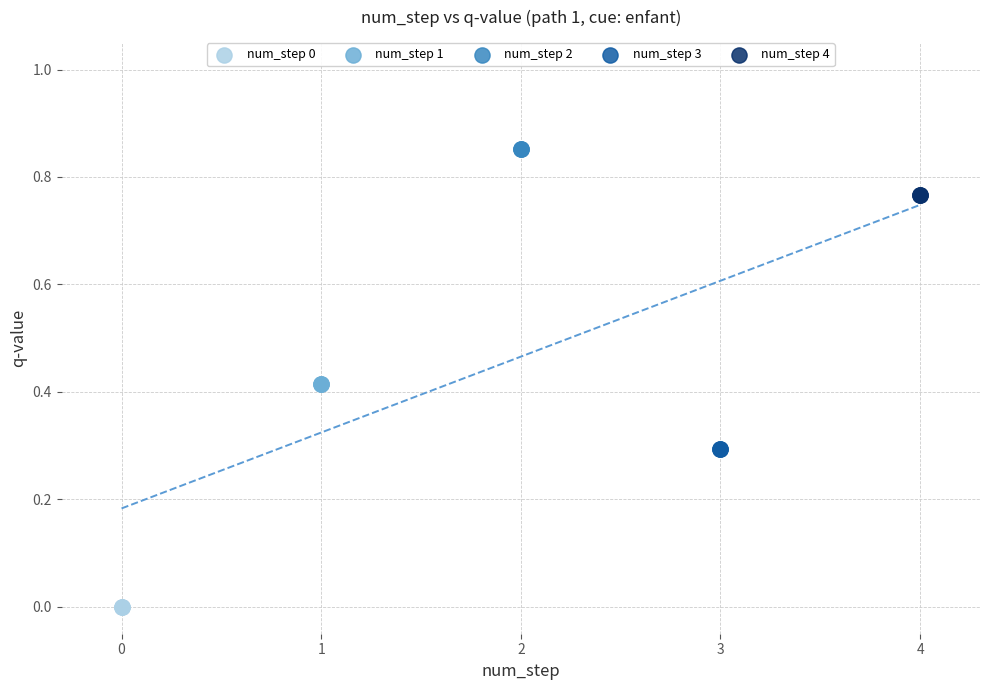

Which series contains the highest Y value?

num_step 2